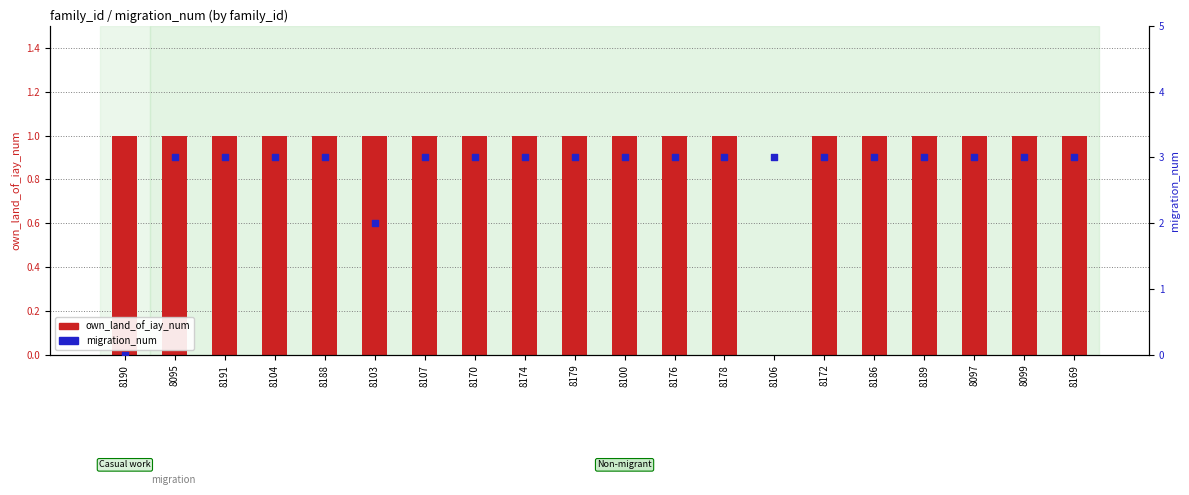

At which category is the sum across all series the highest?

8095